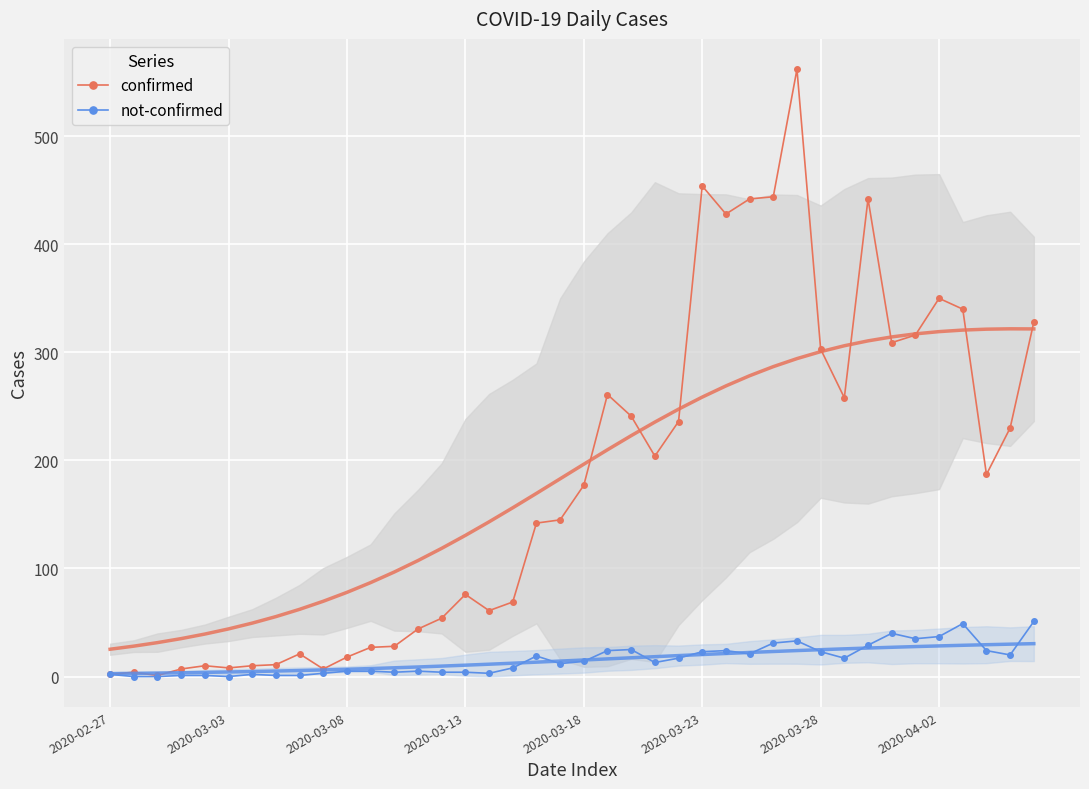

True or false: confirmed has more than 2 interior local peaks.

True